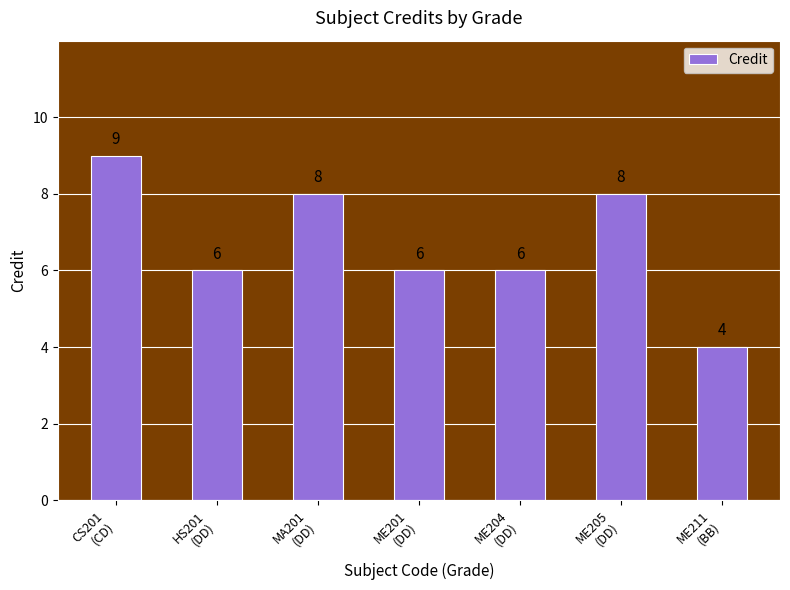

Reading left to right, extract all data points from this chart.

9	6	8	6	6	8	4